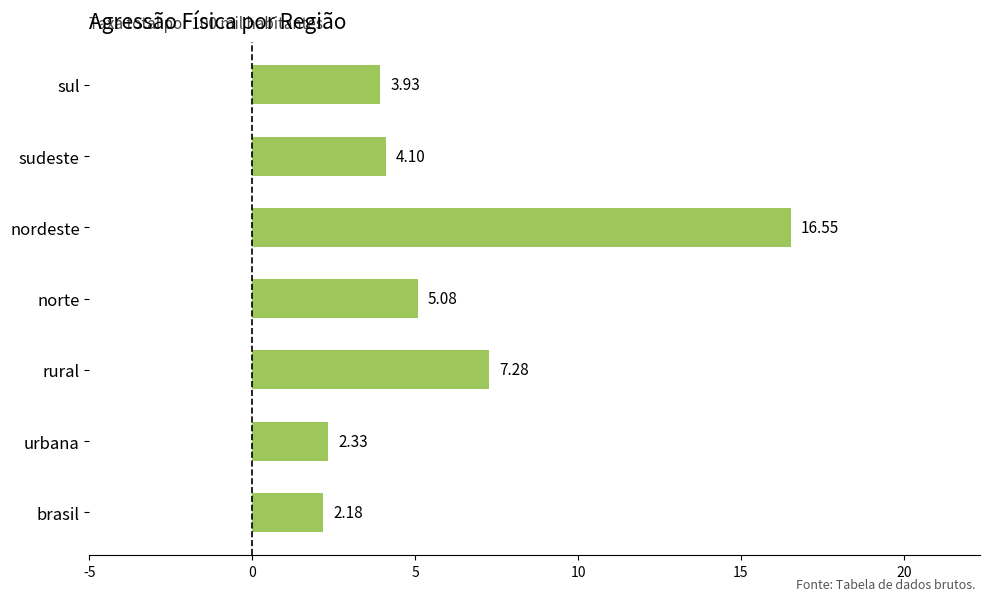

At which label is the value closest to 9?

rural